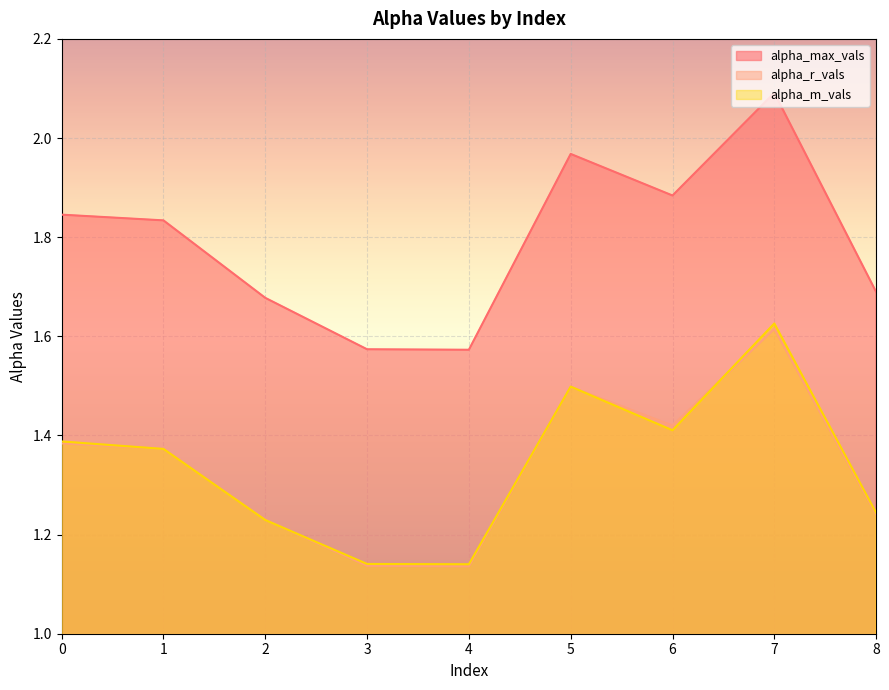

Rank the series by their maximum value, from highest to lowest.

alpha_max_vals, alpha_m_vals, alpha_r_vals